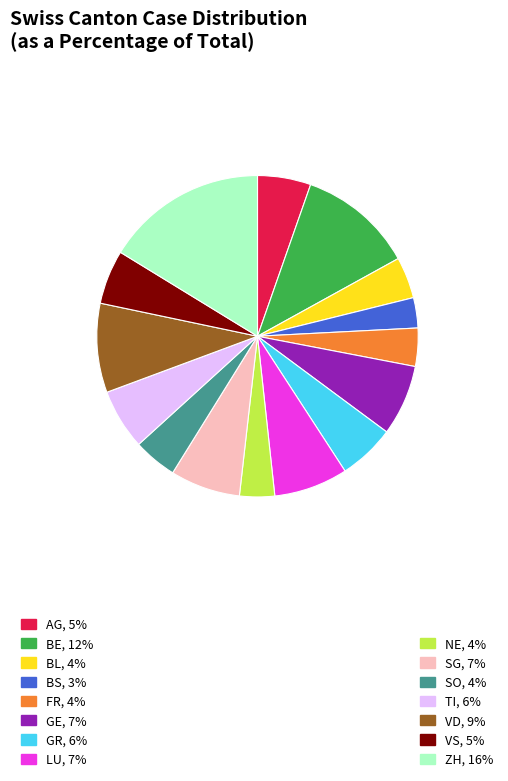

How many segments does this pie chart have?

15